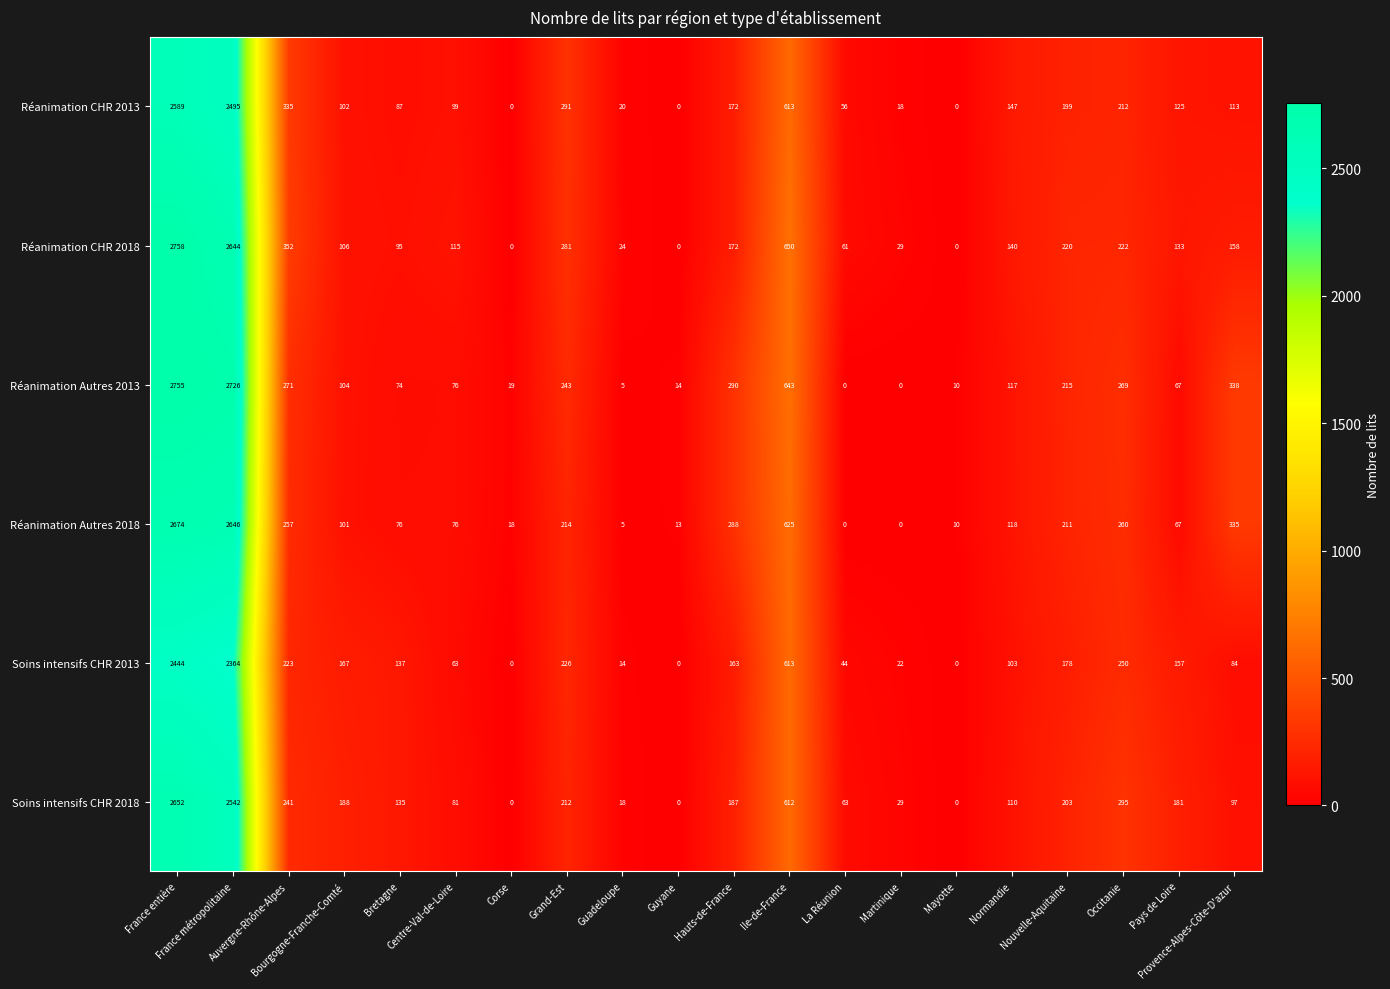

What is the maximum value shown in the chart?

2758